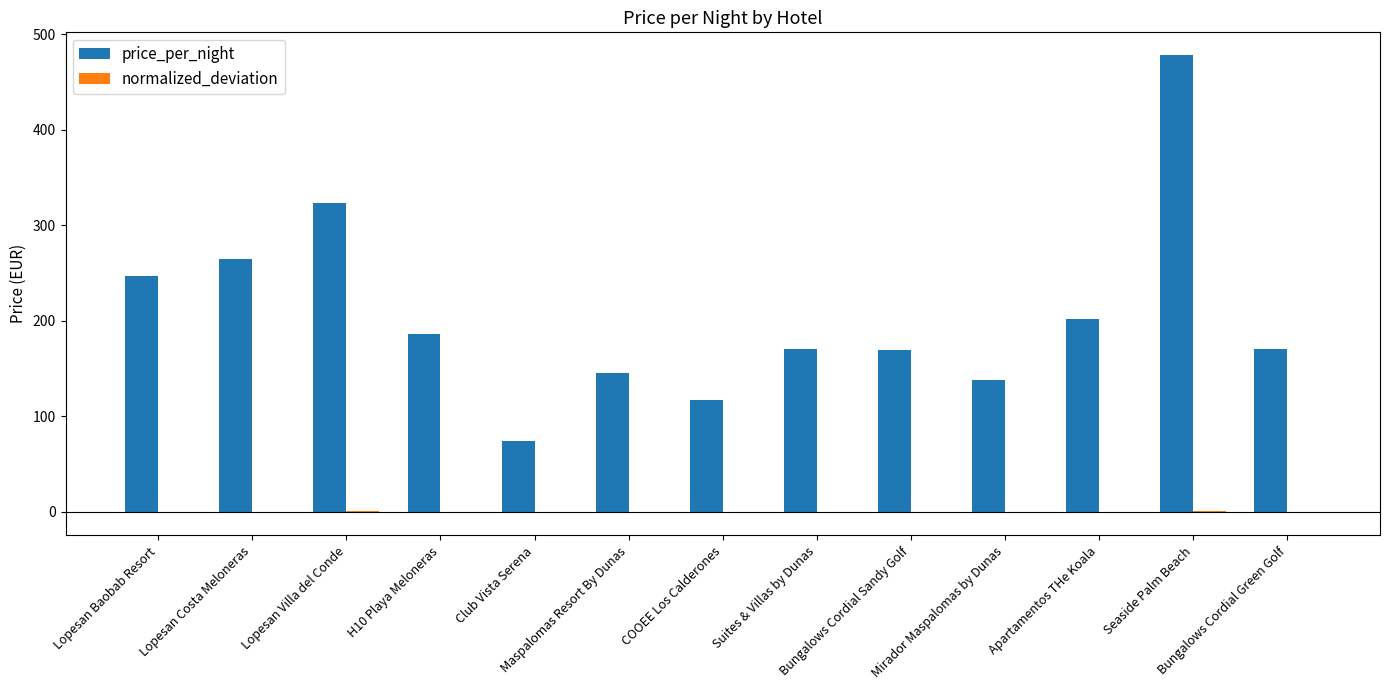

What is the sum of all price_per_night values?

2684.0